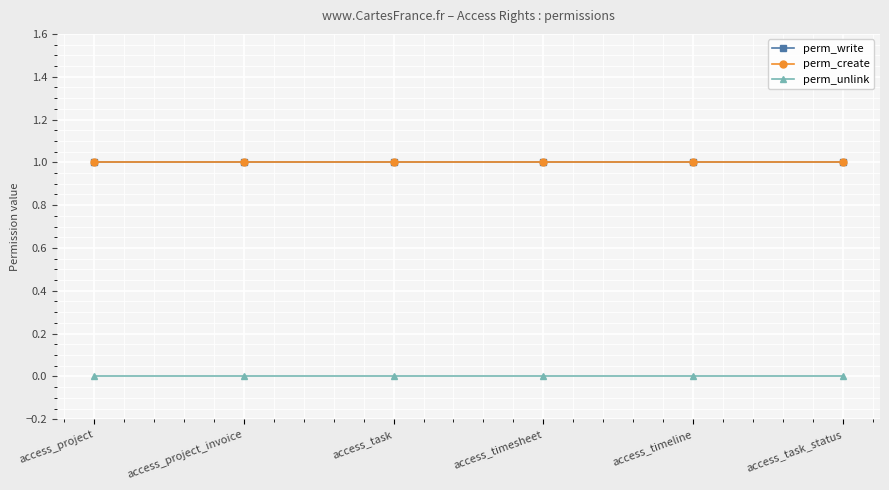

What is the lowest value of the perm_create series?

1